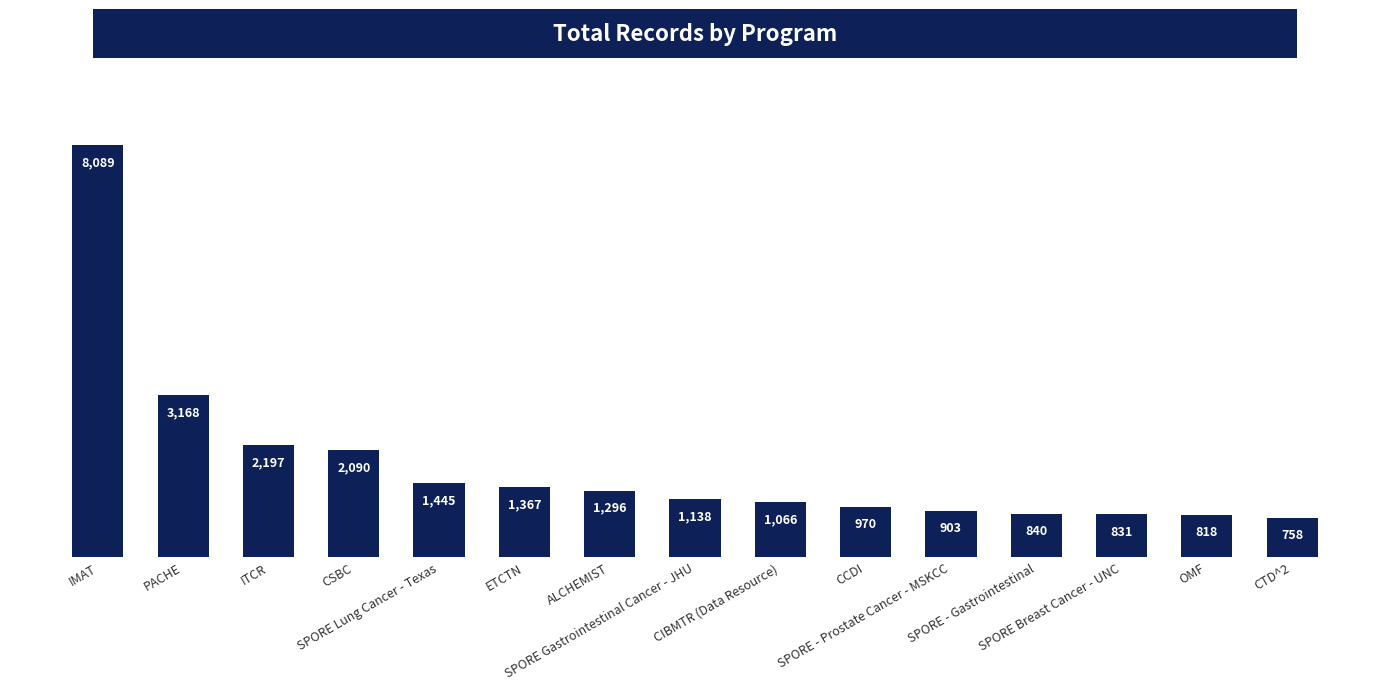

Reading right to left, list all the values displayed in this chart.

758	818	831	840	903	970	1066	1138	1296	1367	1445	2090	2197	3168	8089